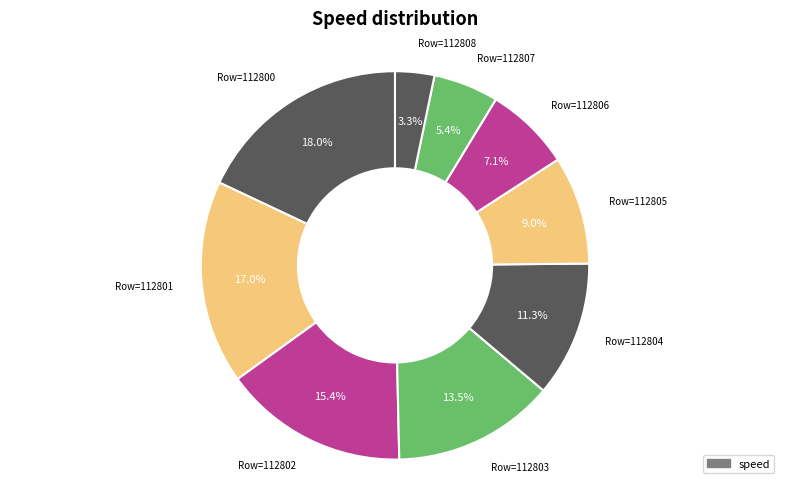

Is there a majority slice in this chart?

No